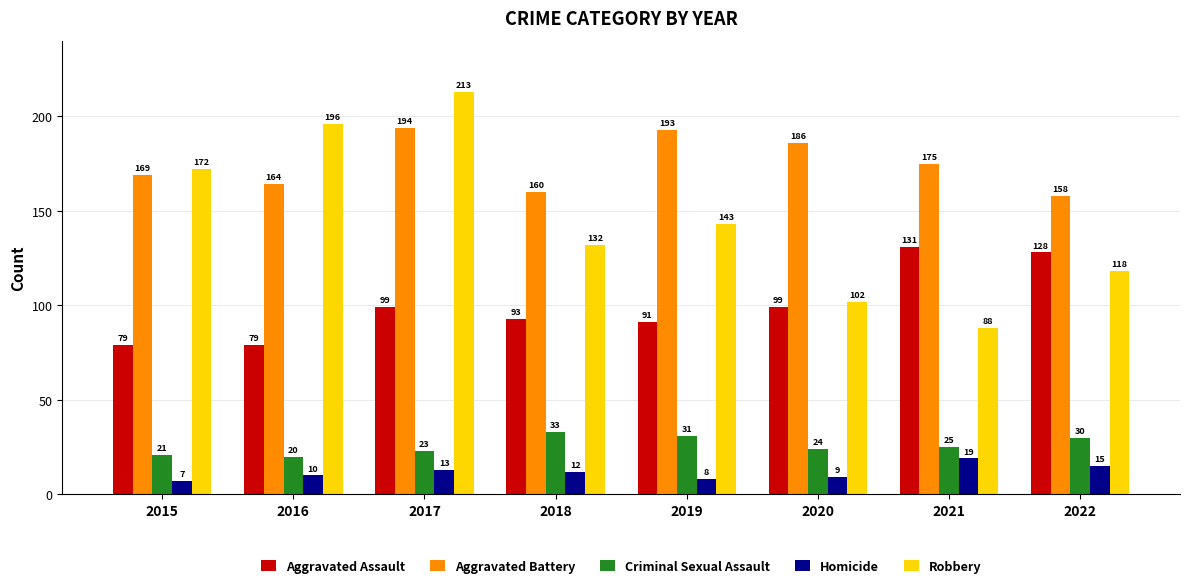

Reading left to right, list all the values displayed in this chart.

Aggravated Assault: 79	79	99	93	91	99	131	128
Aggravated Battery: 169	164	194	160	193	186	175	158
Criminal Sexual Assault: 21	20	23	33	31	24	25	30
Homicide: 7	10	13	12	8	9	19	15
Robbery: 172	196	213	132	143	102	88	118